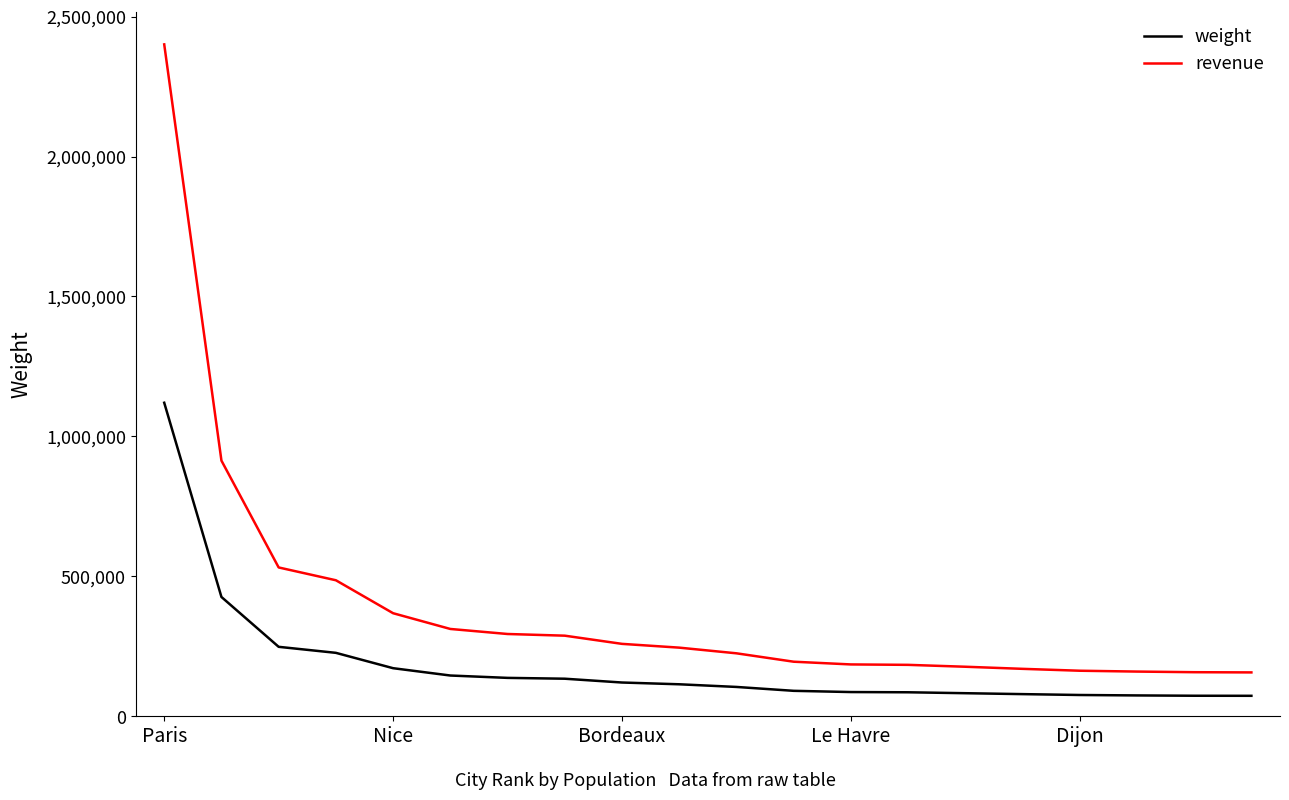

True or false: revenue and weight intersect in this chart.

False